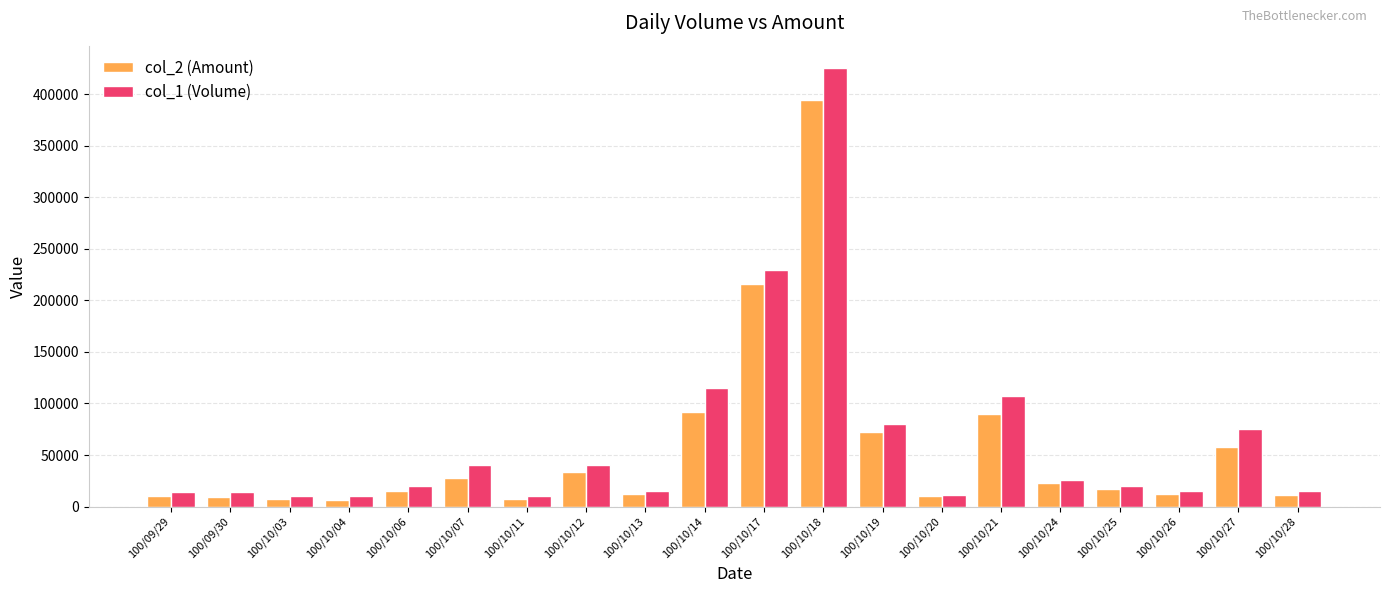

What is the maximum value for col_2 (Amount)?

394130